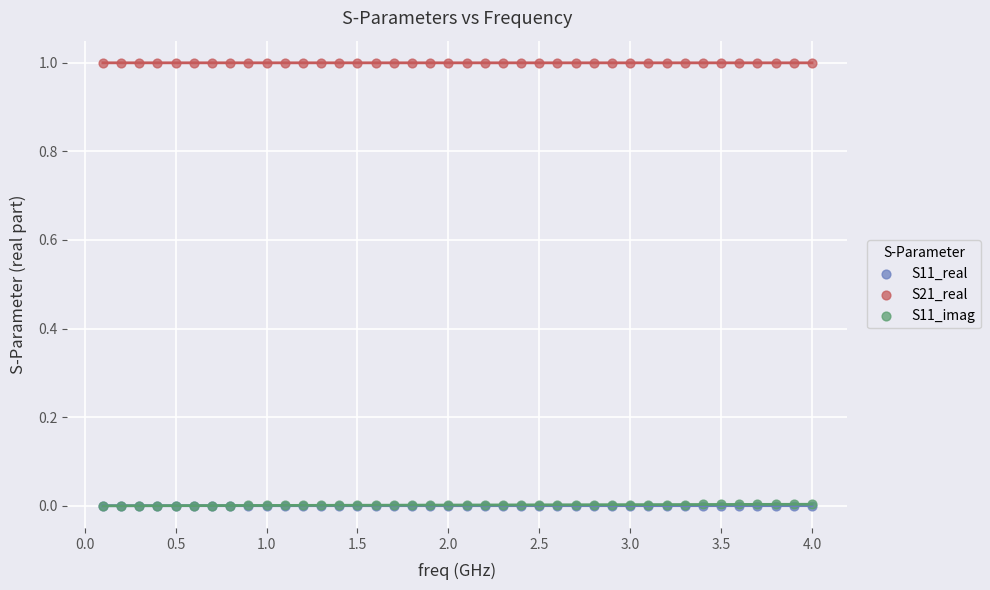

What are all the series names shown in the legend?

S11_real, S21_real, S11_imag